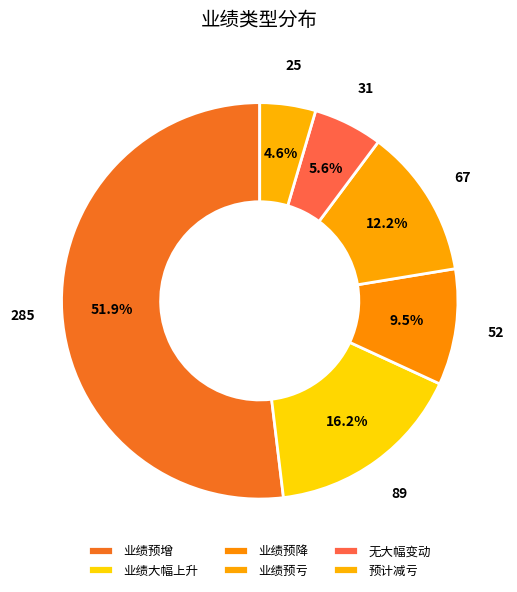

The 预计减亏 slice represents 10% of the pie. True or false?

False